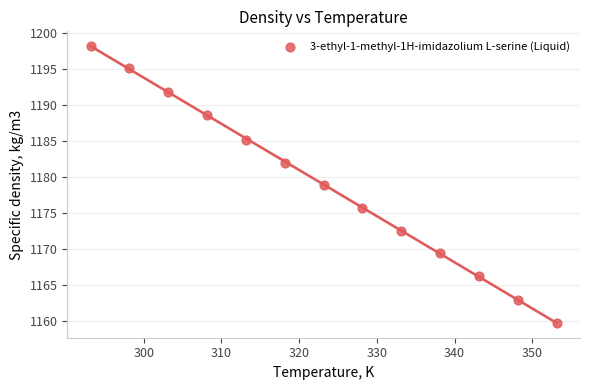

What is the range of Y values (max minus min)?

38.5